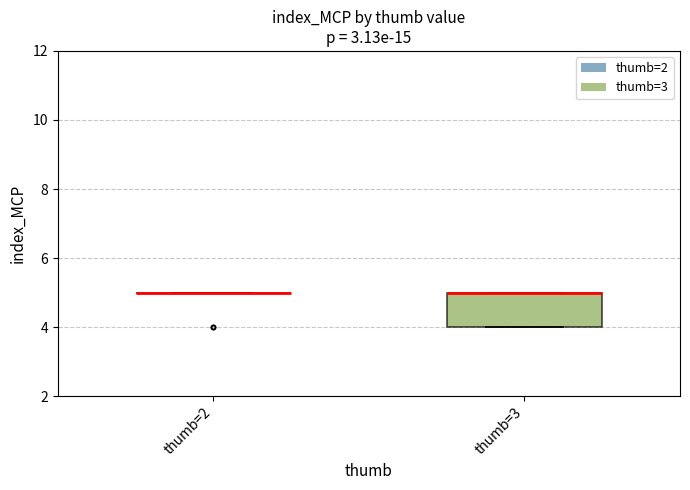

Reading left to right, read every box against the y-axis: the position of its median line, the range the box covers, and the ends of its whiskers. The values are not printed on the chart, so give them approximately, as read against the axis.

thumb=2: box collapsed to a line at 5, whiskers 5 to 5
thumb=3: median 5 (drawn on the box's upper edge), box 4 to 5, whiskers 4 to 5